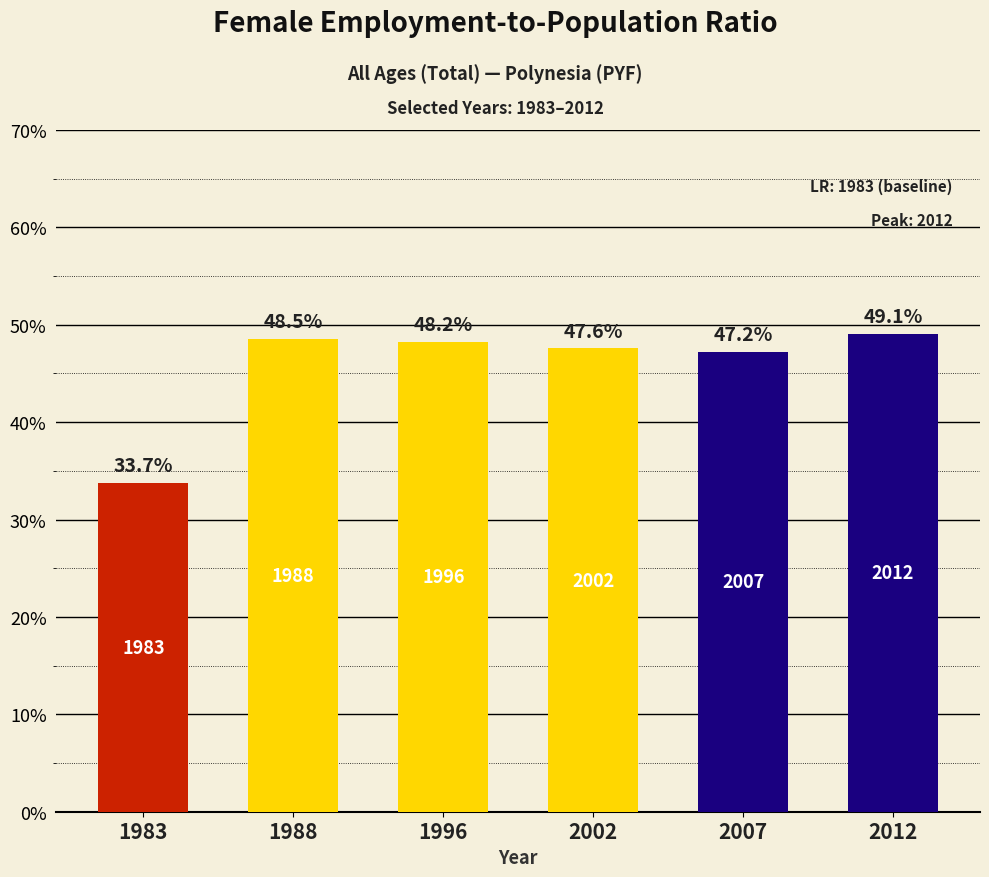

What is the maximum value shown in the chart?

49.1